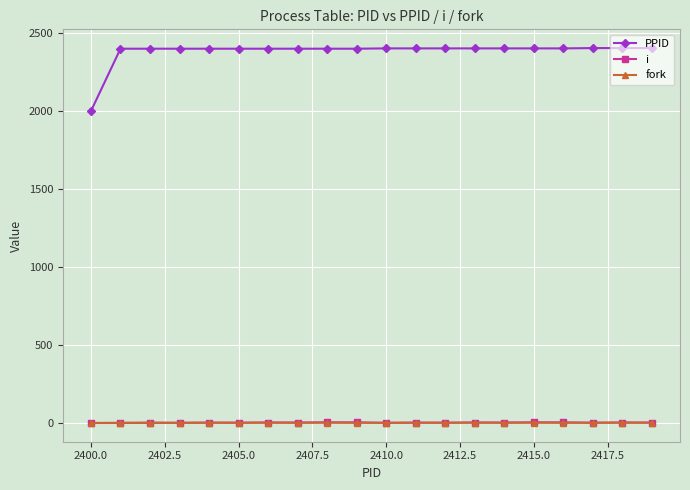

What is the minimum value for PPID?

2000